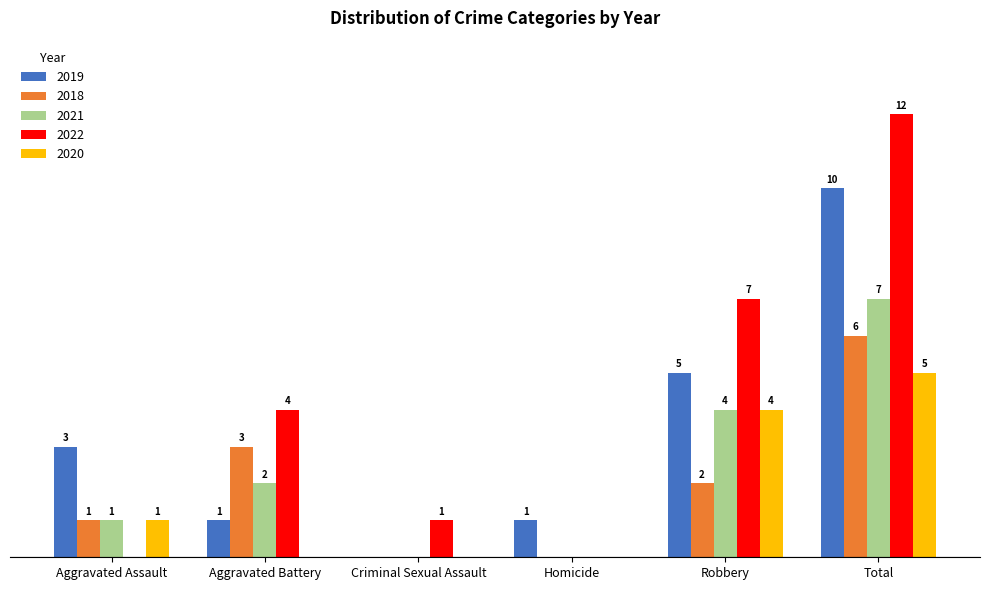

Where does the 2018 series first go above 2?

Aggravated Battery